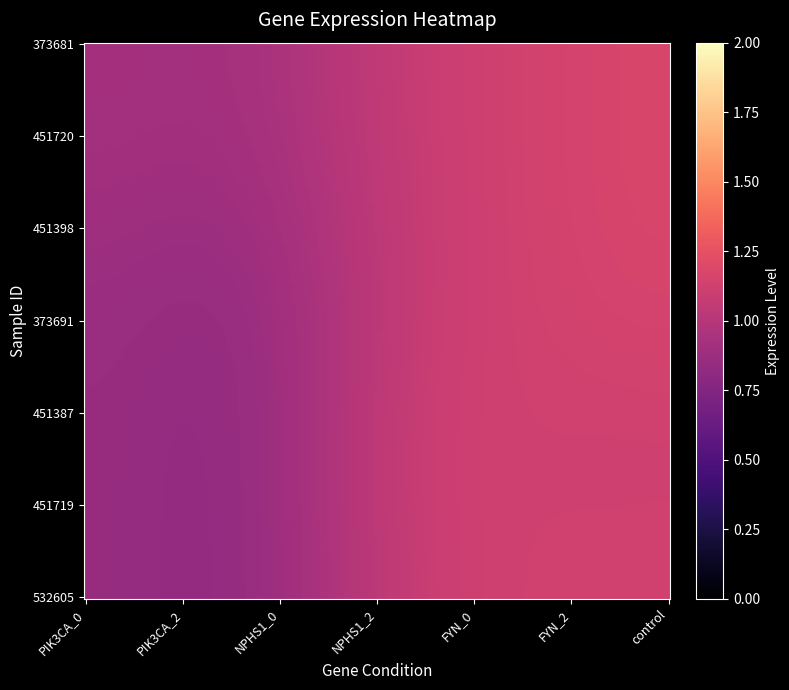

What is the average value of the 373691 series?

1